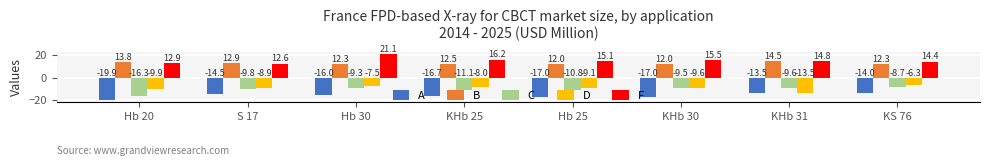

What is the value of the A bar at the 5th from the left?

-17.0